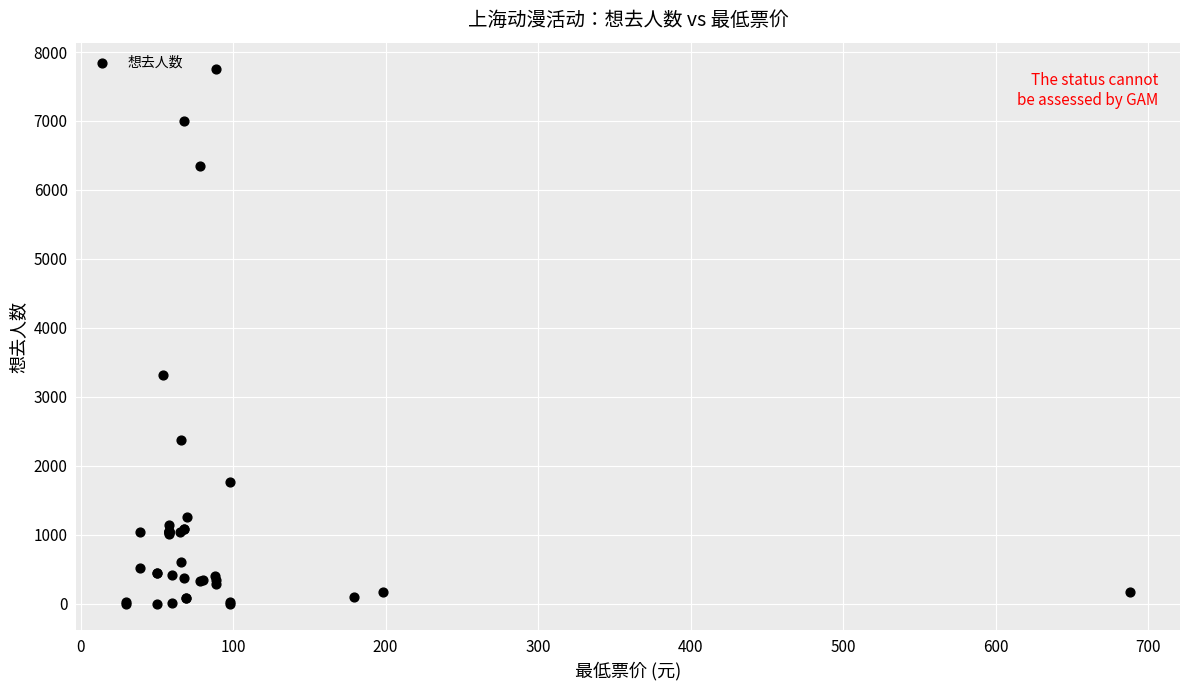

What Y value in the scatter plot is closest to 3874?

3321